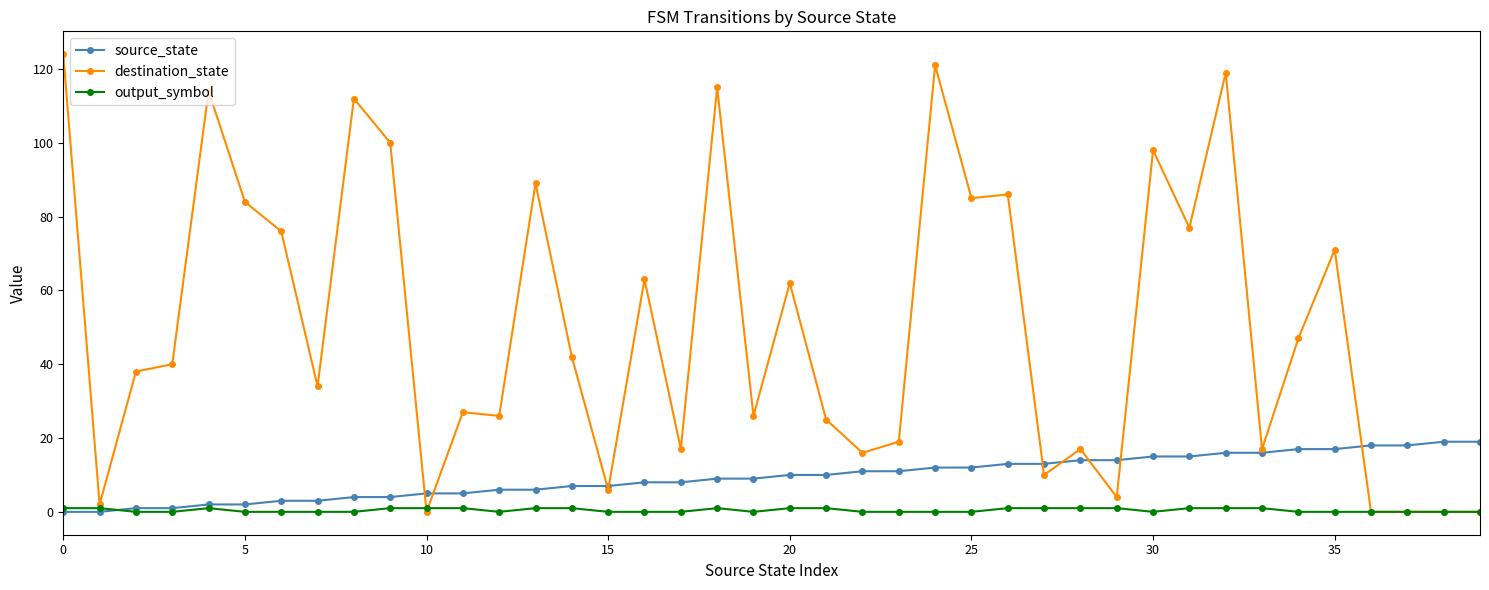

What is the value of the destination_state point at the 22nd from the left?

25